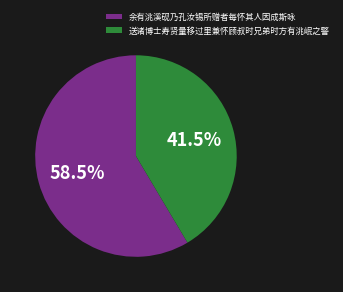

How much of the chart is everything except 送诸博士寿贤量移过里兼怀顾叔时兄弟时方有洮岷之警?

58.5%